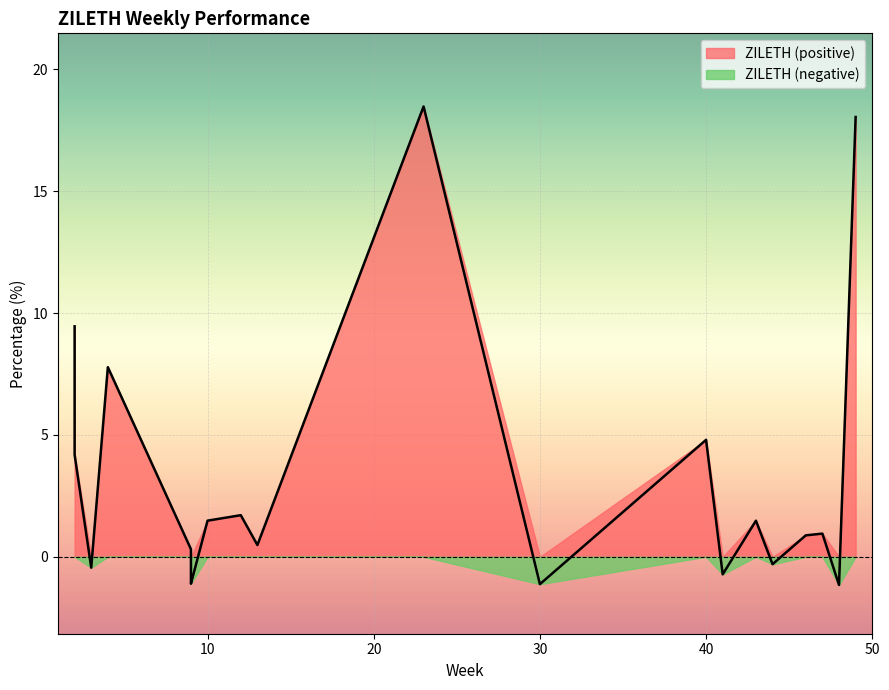

The value at 4 is 11.2. True or false?

False